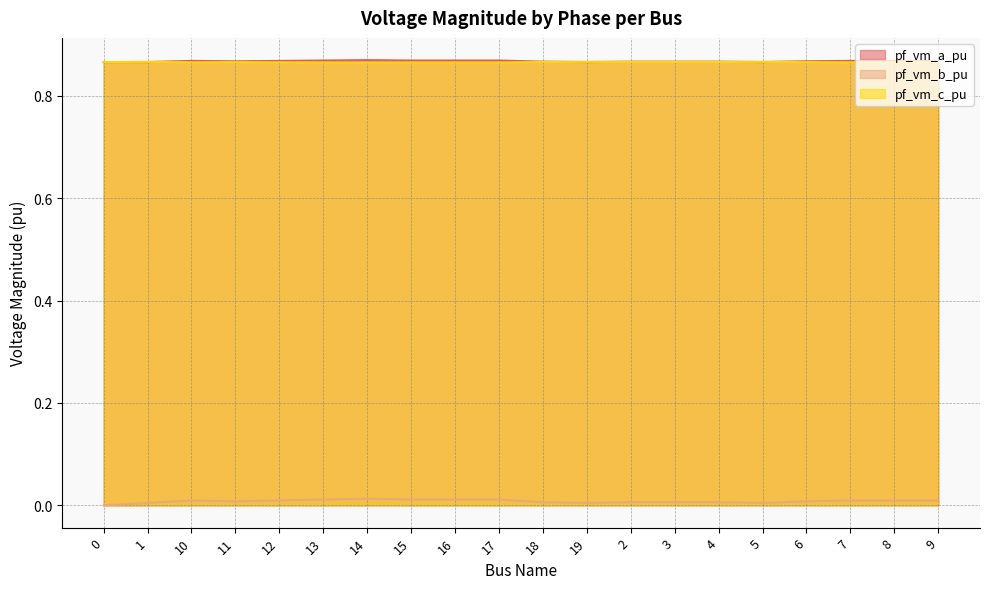

Is it true that pf_vm_b_pu equals 0.0 at 16?

False